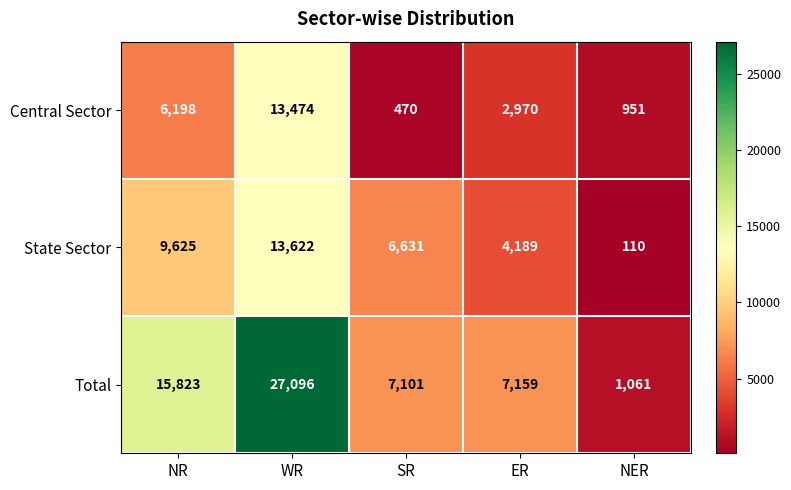

At which category does the chart reach its minimum across all series?

NER